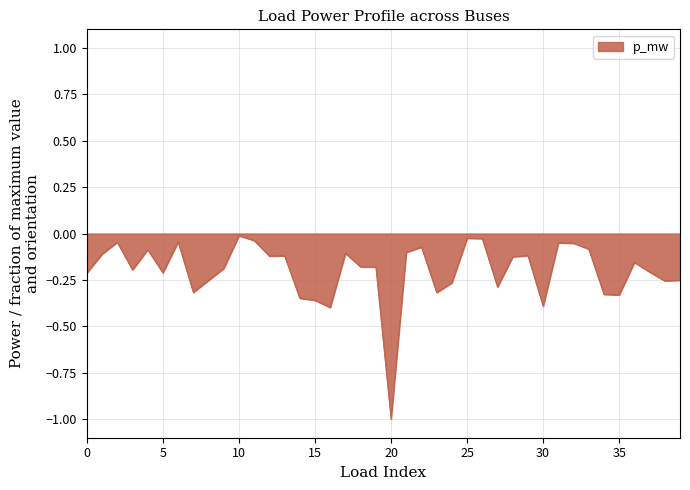

What is the change in value from 13 to 26?

+0.1